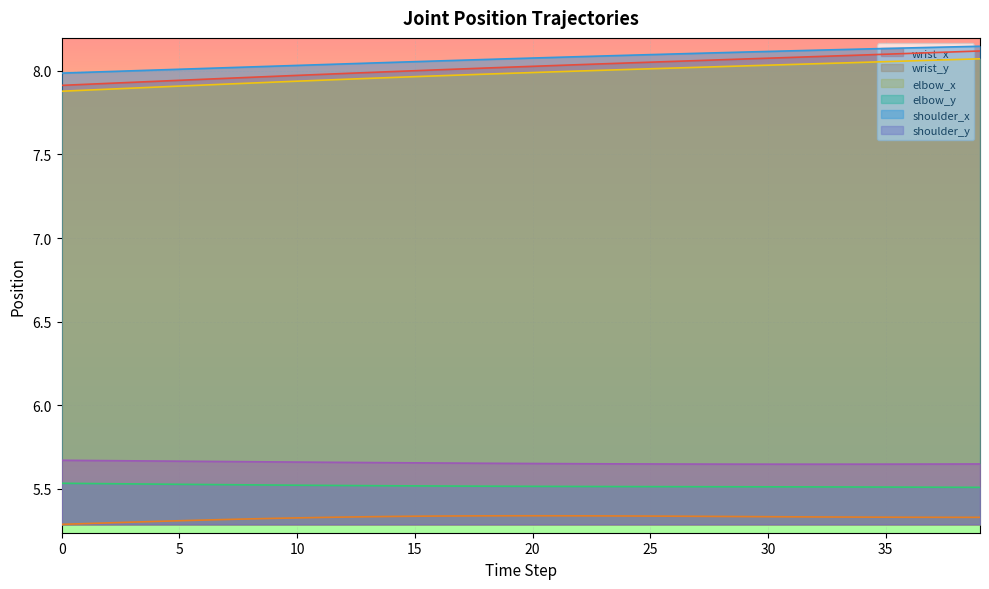

What is the sum of all wrist_x values?

320.8